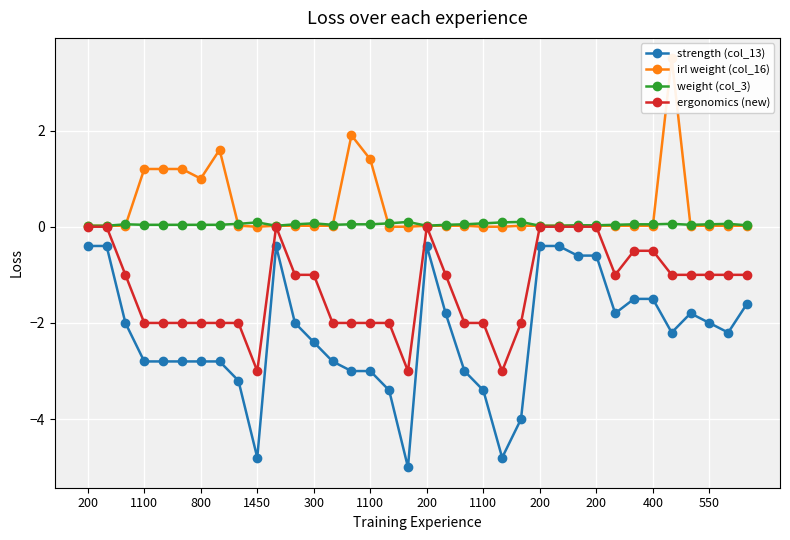

What is the value of the strength (col_13) point at the 16th from the left?

-3.0